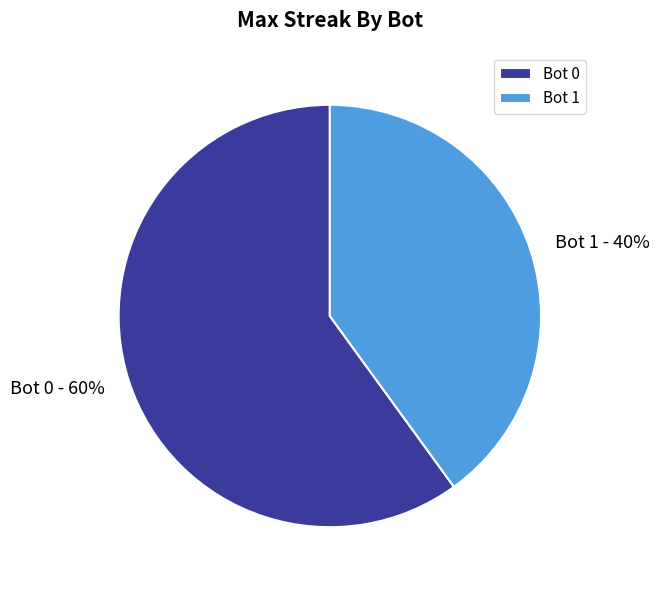

What is the ratio of the value at Bot 1 to the value at Bot 0?

0.7